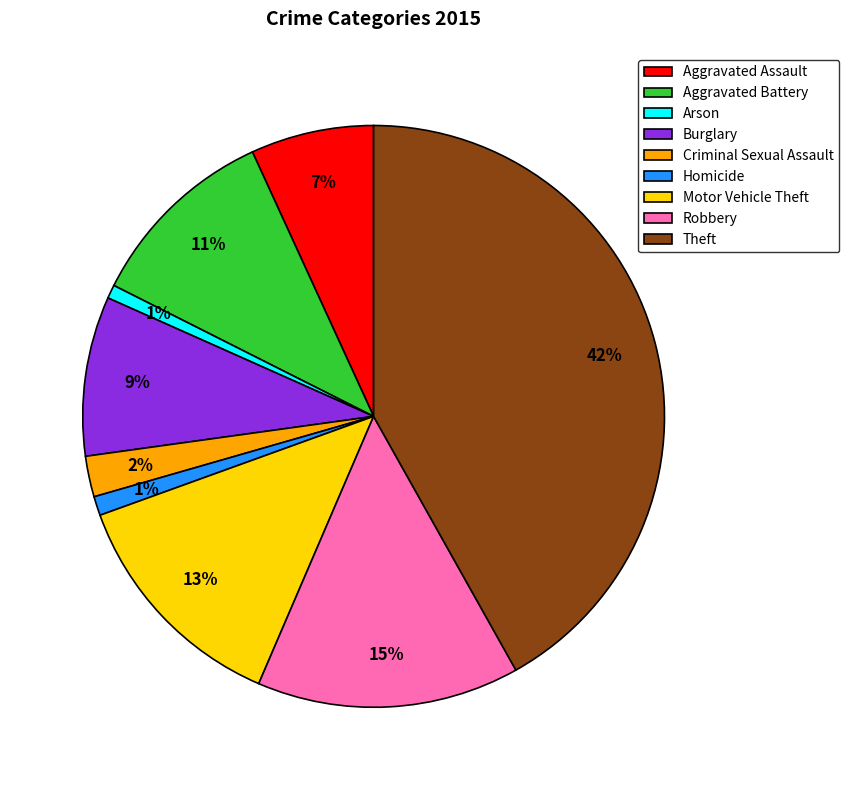

Count the number of slices in the pie.

9